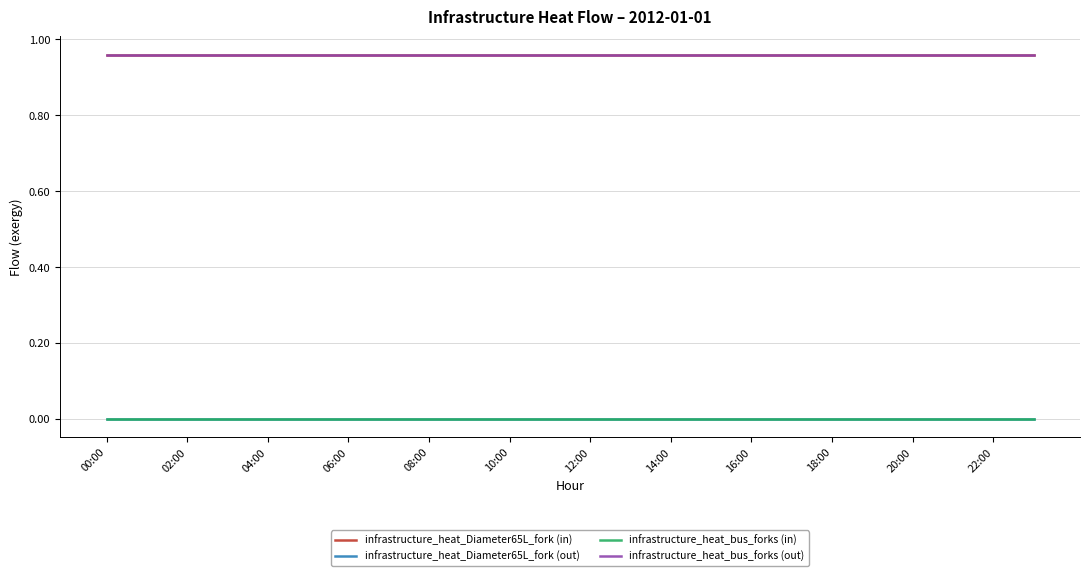

At which label does infrastructure_heat_bus_forks (out) reach its peak?

02:00